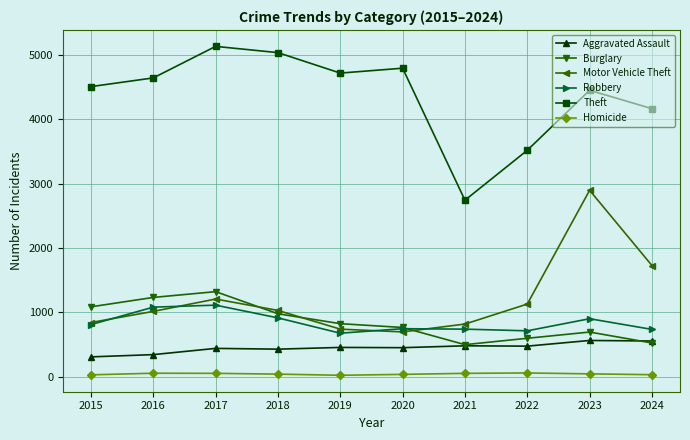

Is the value of Robbery at 2022 greater than the value of Aggravated Assault at 2023?

Yes